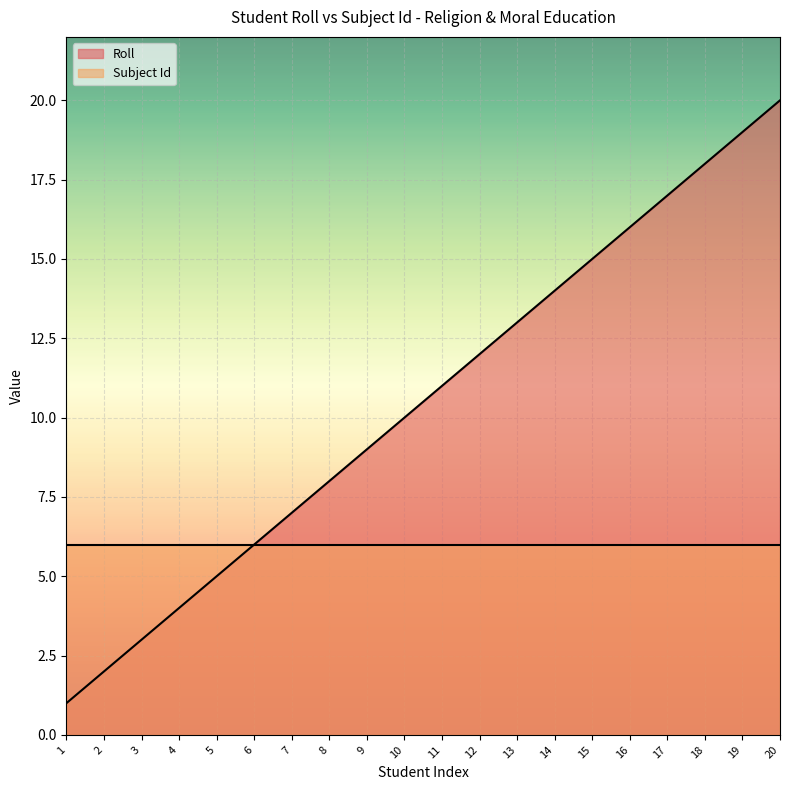

Between 13 and 1, which is larger?

13